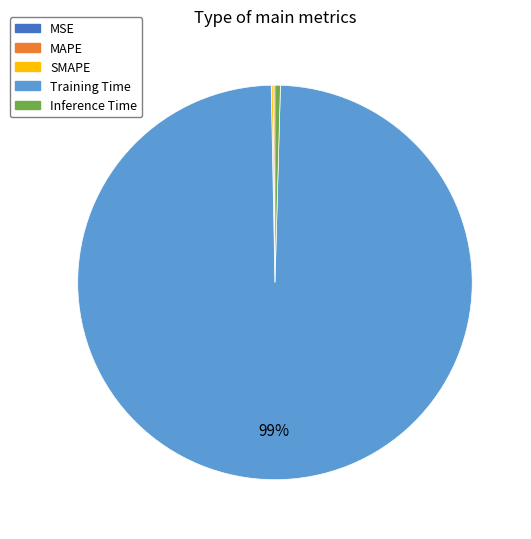

Is there any slice that represents more than half of the pie?

Yes